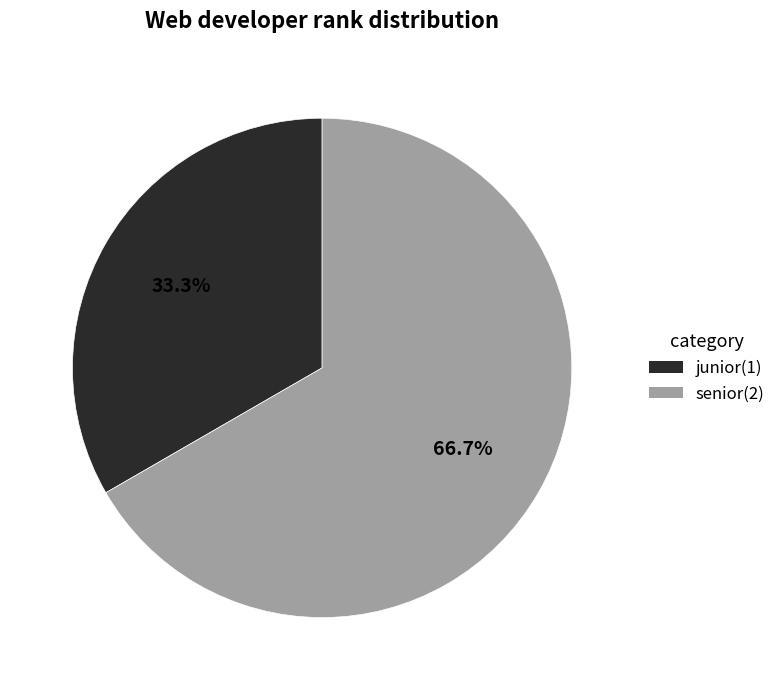

Which slice represents more than half of the pie?

senior